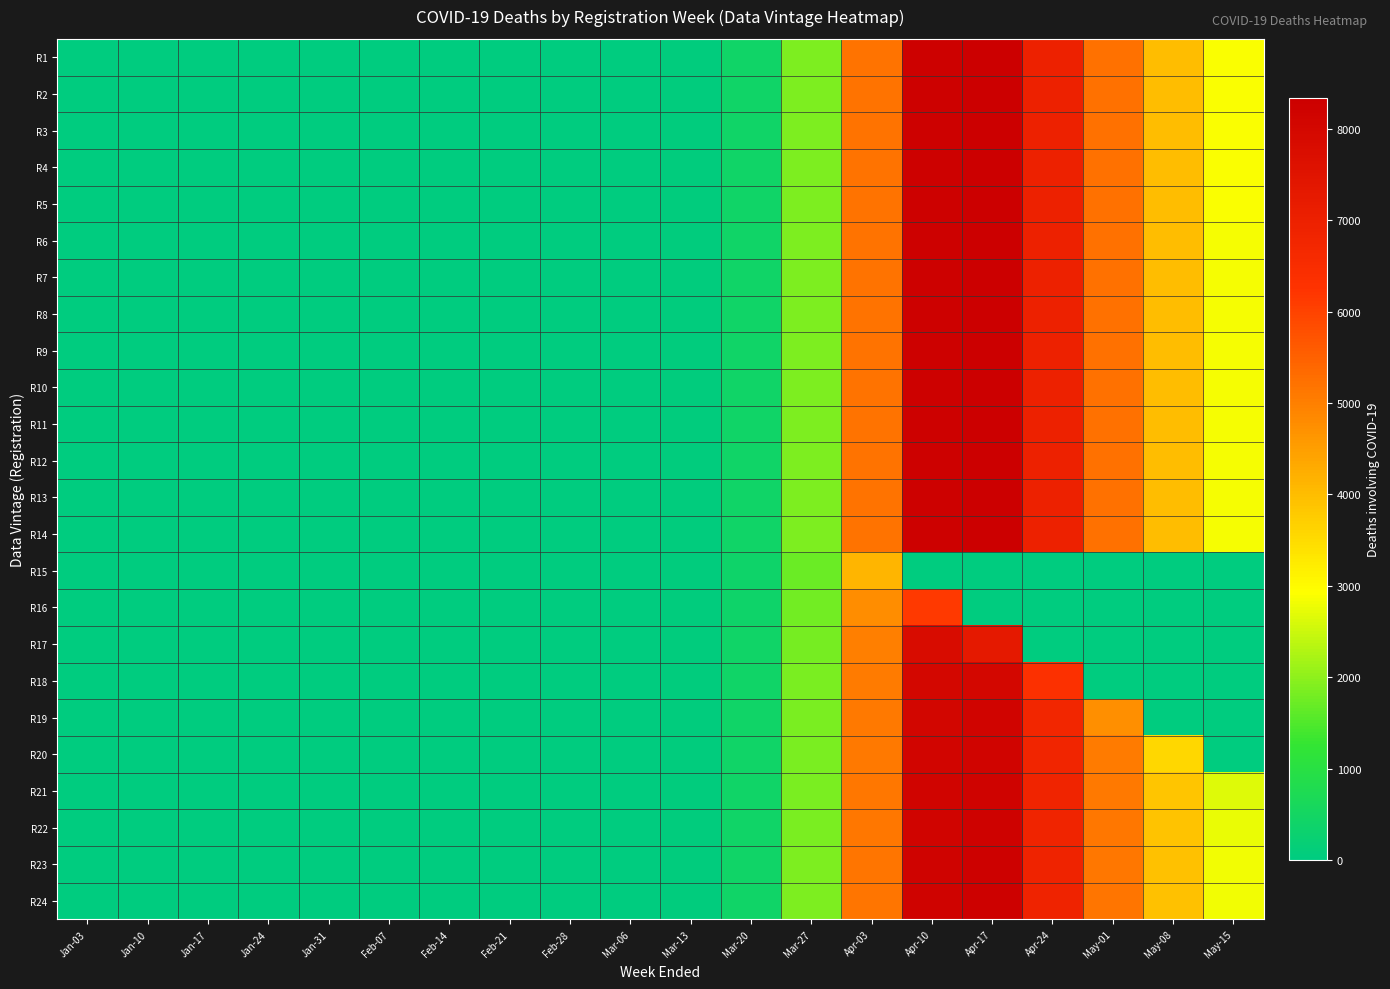

Which label corresponds to the largest value in the chart?

Apr-17